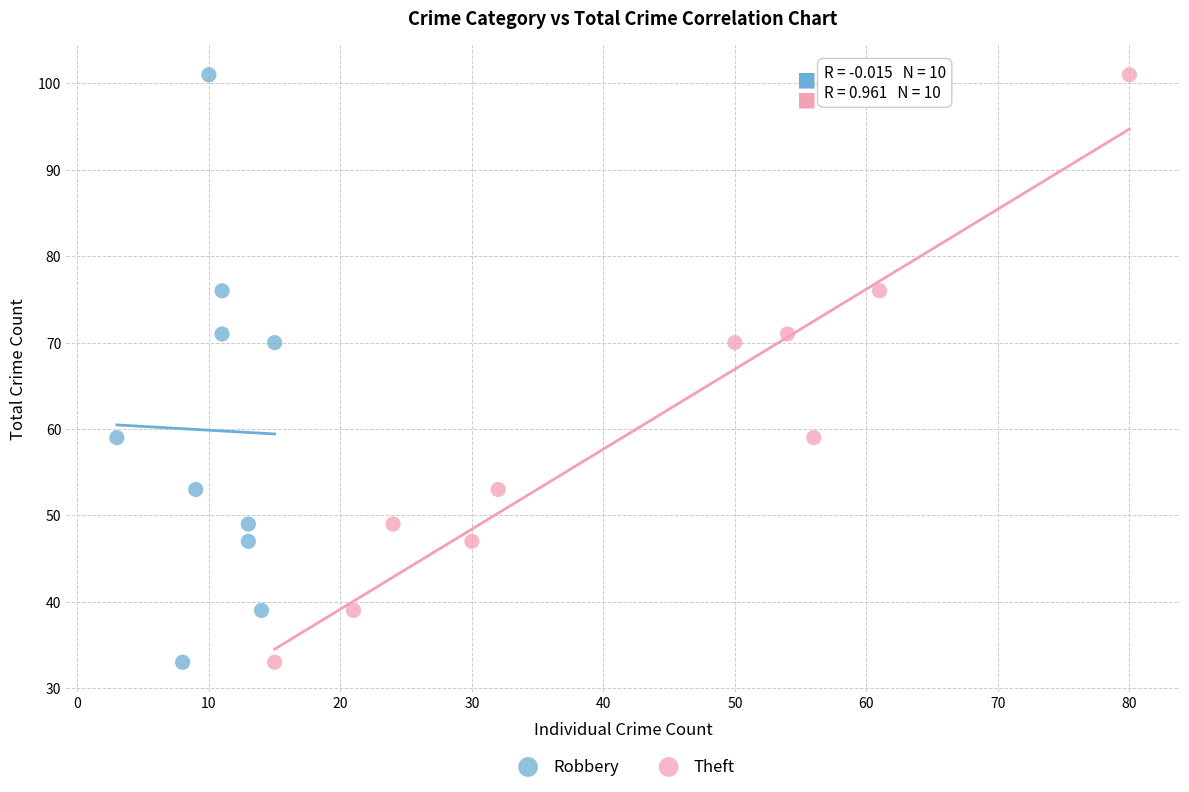

What are all the series names shown in the legend?

Robbery, Theft